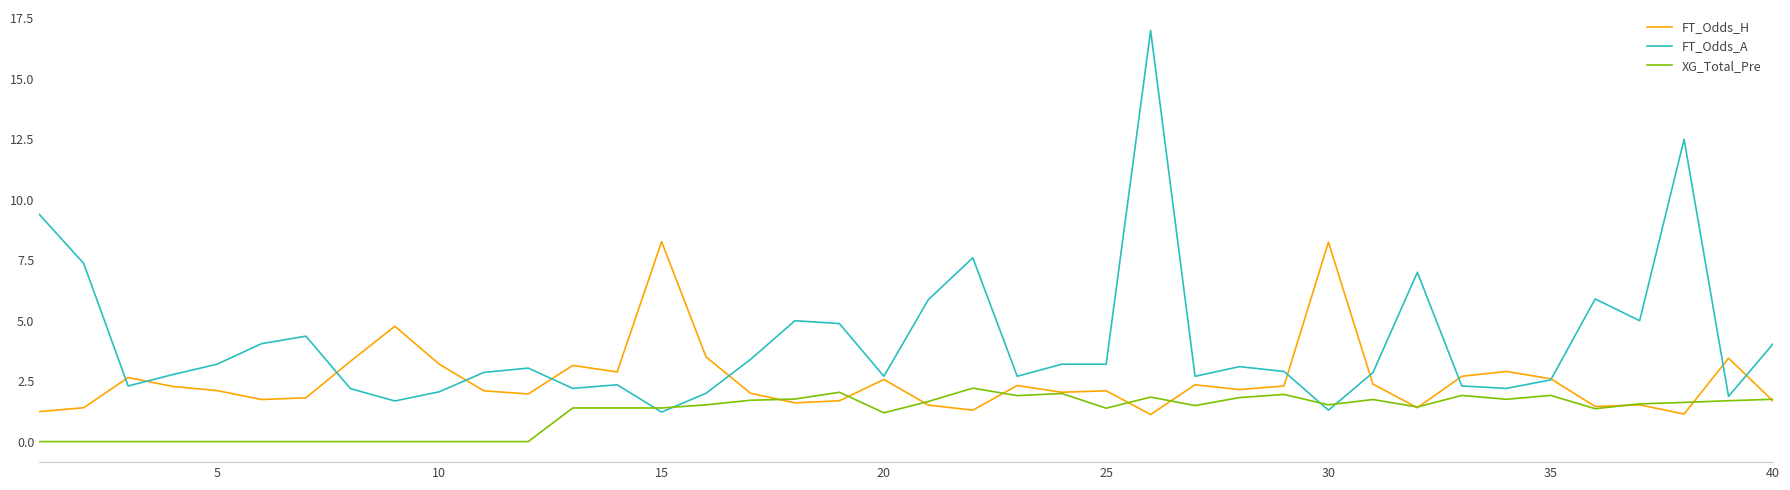

Which series has the largest range (max minus min)?

FT_Odds_A